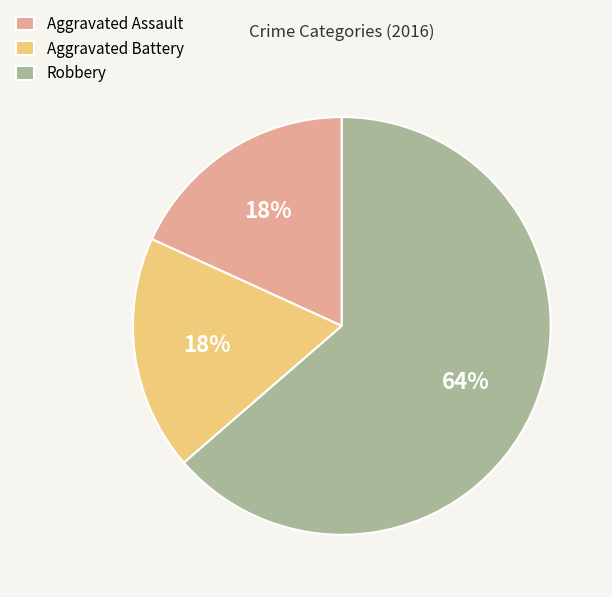

Do Robbery and Aggravated Assault together represent more than half of the pie?

Yes